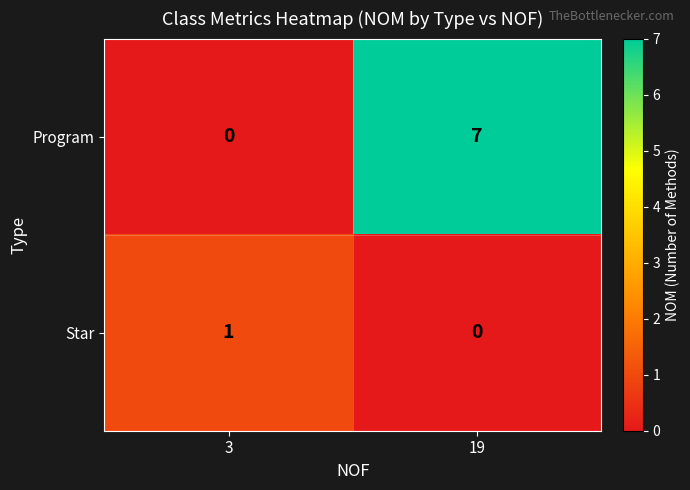

List the series in order of their peak value, lowest first.

Star, Program